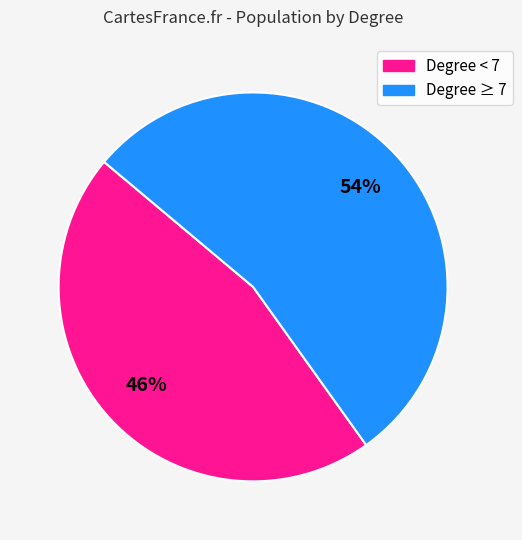

How many segments does this pie chart have?

2